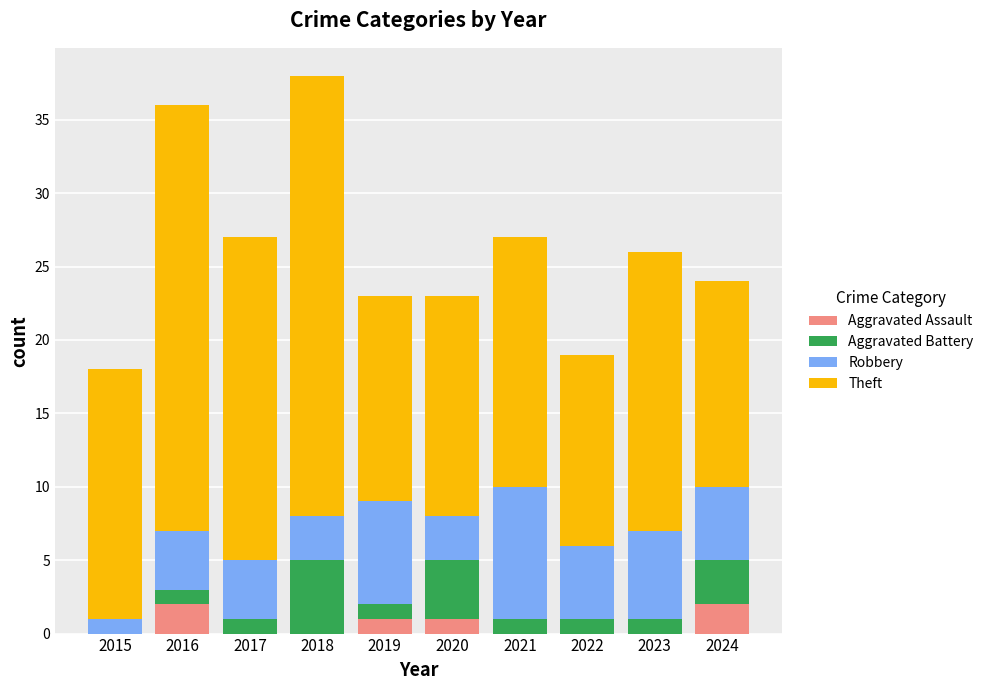

What is the sum of all Aggravated Assault values?

6